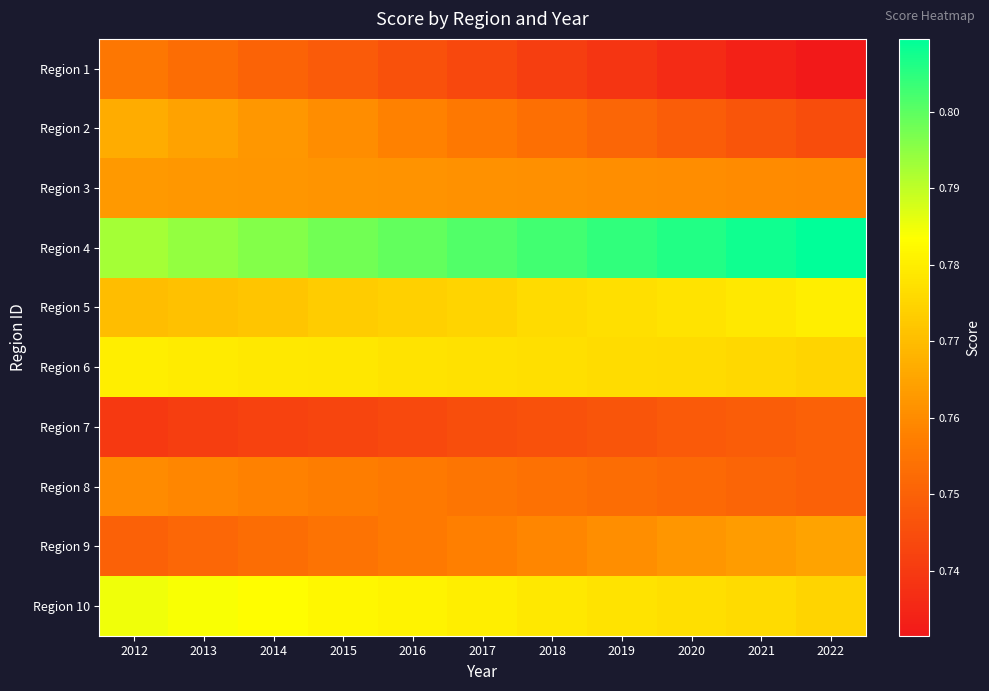

Reading left to right, extract all data points from this chart.

Region 1: 2012=0.8	2013=0.8	2014=0.8	2015=0.7	2016=0.7	2017=0.7	2018=0.7	2019=0.7	2020=0.7	2021=0.7	2022=0.7
Region 2: 2012=0.8	2013=0.8	2014=0.8	2015=0.8	2016=0.8	2017=0.8	2018=0.8	2019=0.8	2020=0.7	2021=0.7	2022=0.7
Region 3: 2012=0.8	2013=0.8	2014=0.8	2015=0.8	2016=0.8	2017=0.8	2018=0.8	2019=0.8	2020=0.8	2021=0.8	2022=0.8
Region 4: 2012=0.8	2013=0.8	2014=0.8	2015=0.8	2016=0.8	2017=0.8	2018=0.8	2019=0.8	2020=0.8	2021=0.8	2022=0.8
Region 5: 2012=0.8	2013=0.8	2014=0.8	2015=0.8	2016=0.8	2017=0.8	2018=0.8	2019=0.8	2020=0.8	2021=0.8	2022=0.8
Region 6: 2012=0.8	2013=0.8	2014=0.8	2015=0.8	2016=0.8	2017=0.8	2018=0.8	2019=0.8	2020=0.8	2021=0.8	2022=0.8
Region 7: 2012=0.7	2013=0.7	2014=0.7	2015=0.7	2016=0.7	2017=0.7	2018=0.7	2019=0.7	2020=0.7	2021=0.7	2022=0.8
Region 8: 2012=0.8	2013=0.8	2014=0.8	2015=0.8	2016=0.8	2017=0.8	2018=0.8	2019=0.8	2020=0.8	2021=0.8	2022=0.8
Region 9: 2012=0.8	2013=0.8	2014=0.8	2015=0.8	2016=0.8	2017=0.8	2018=0.8	2019=0.8	2020=0.8	2021=0.8	2022=0.8
Region 10: 2012=0.8	2013=0.8	2014=0.8	2015=0.8	2016=0.8	2017=0.8	2018=0.8	2019=0.8	2020=0.8	2021=0.8	2022=0.8